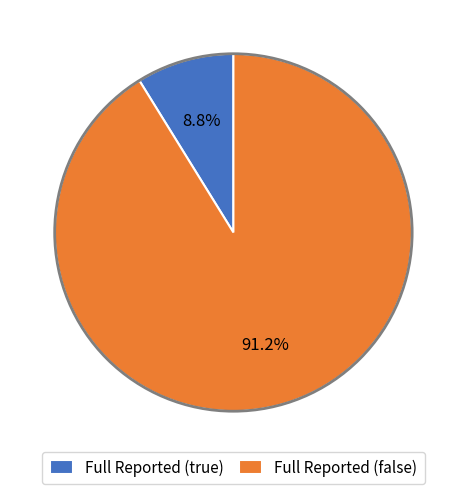

Does any single category account for the majority?

Yes